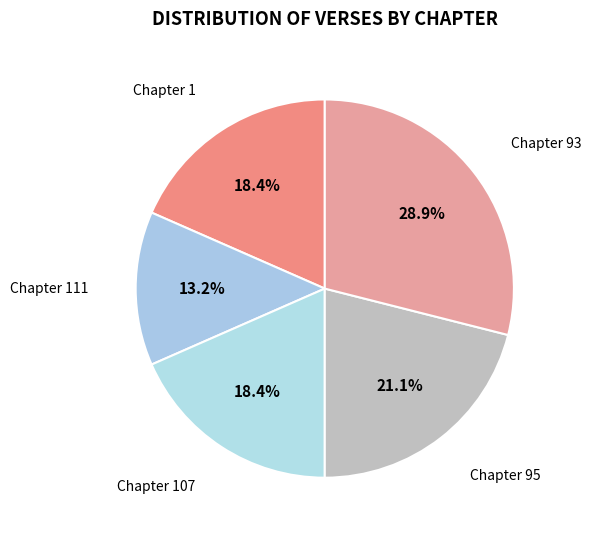

Does any single category account for the majority?

No